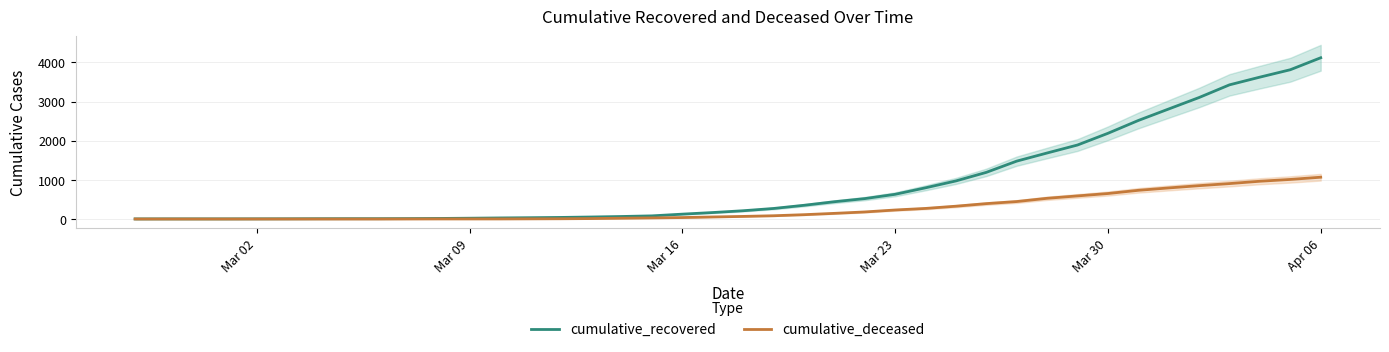

The value of cumulative_recovered at Mar 23 is 631. True or false?

True